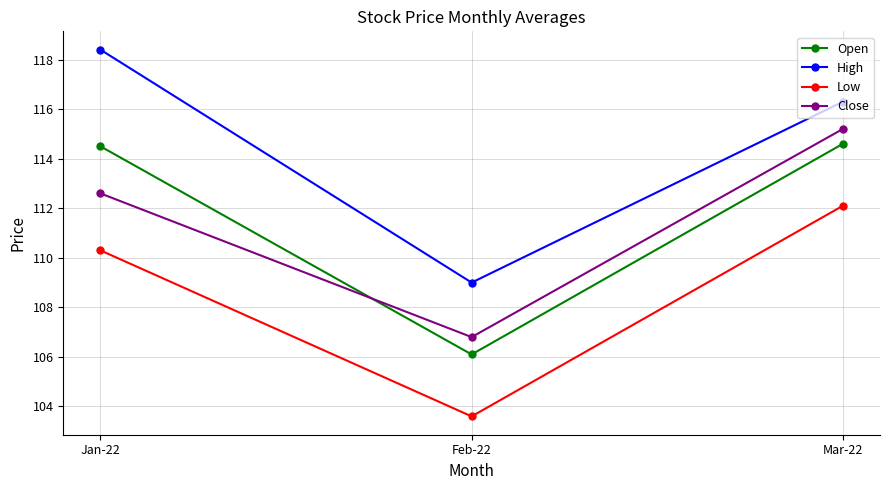

Rank the series by their maximum value, from lowest to highest.

Low, Open, Close, High